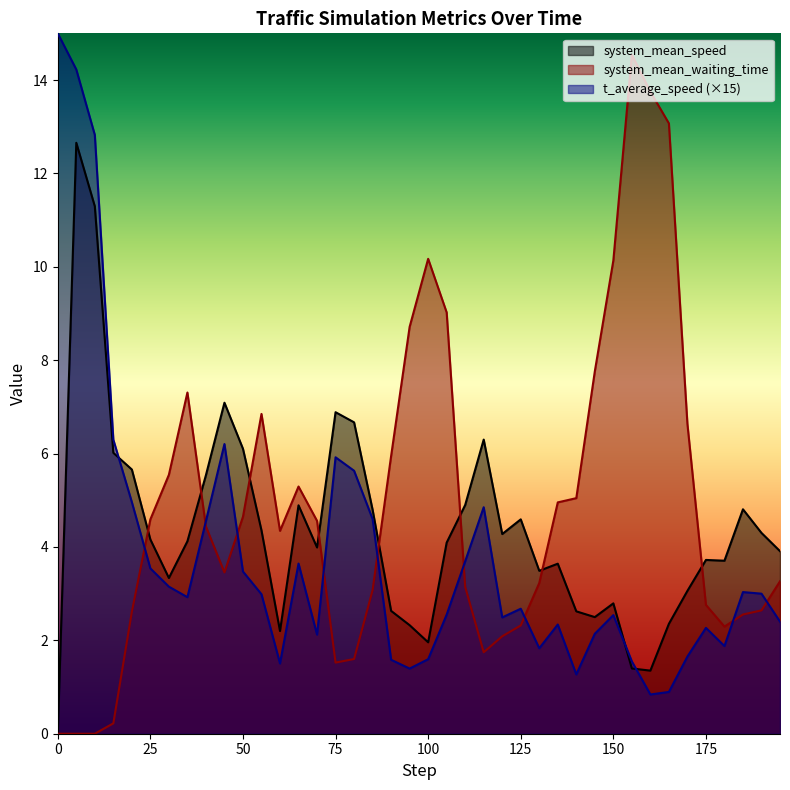

What is the value of the system_mean_waiting_time point at the 7th from the left?

5.5